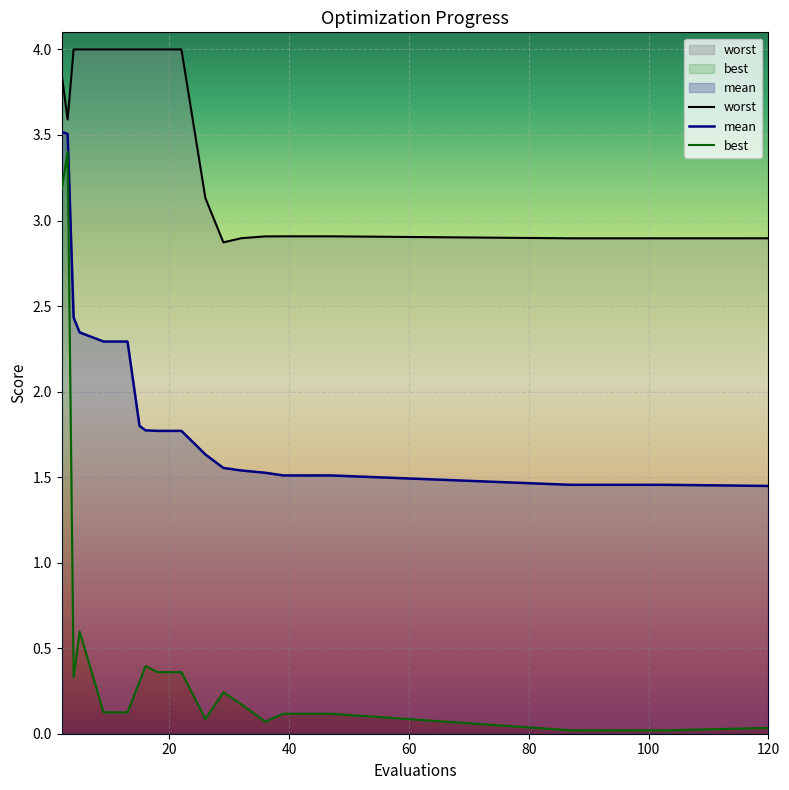

List the series in order of their peak value, lowest first.

best, mean, worst